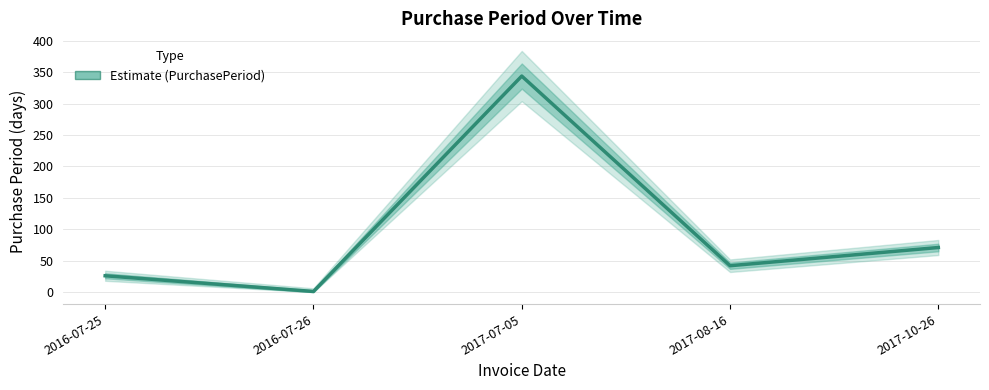

Is it true that the value at 2016-07-26 is 0?

False